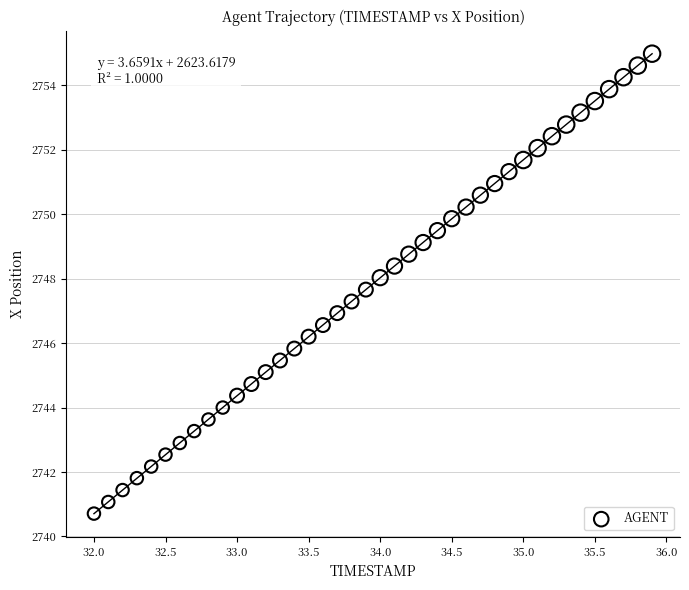

What is the range of Y values (max minus min)?

14.3